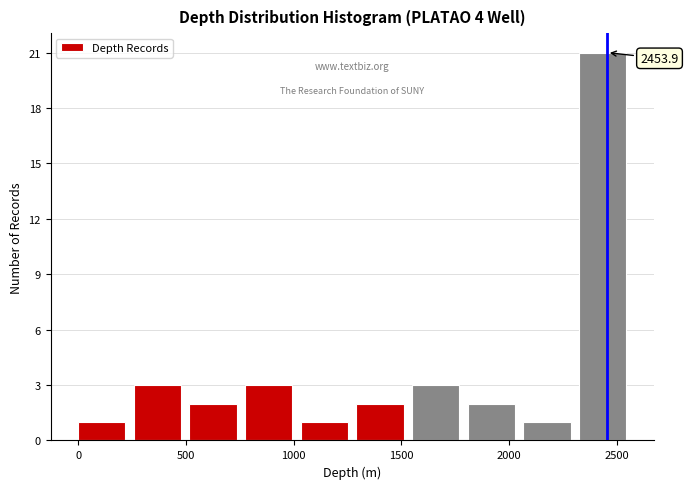

Over which range of the x-axis is the bar tallest?

2300 to 2600